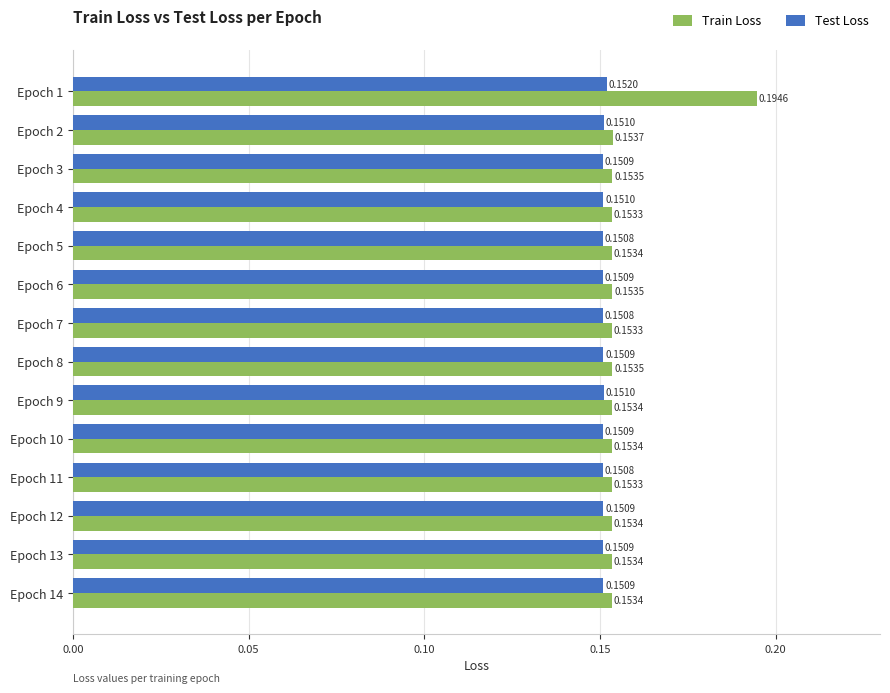

Which series has the largest total across all categories?

Train Loss